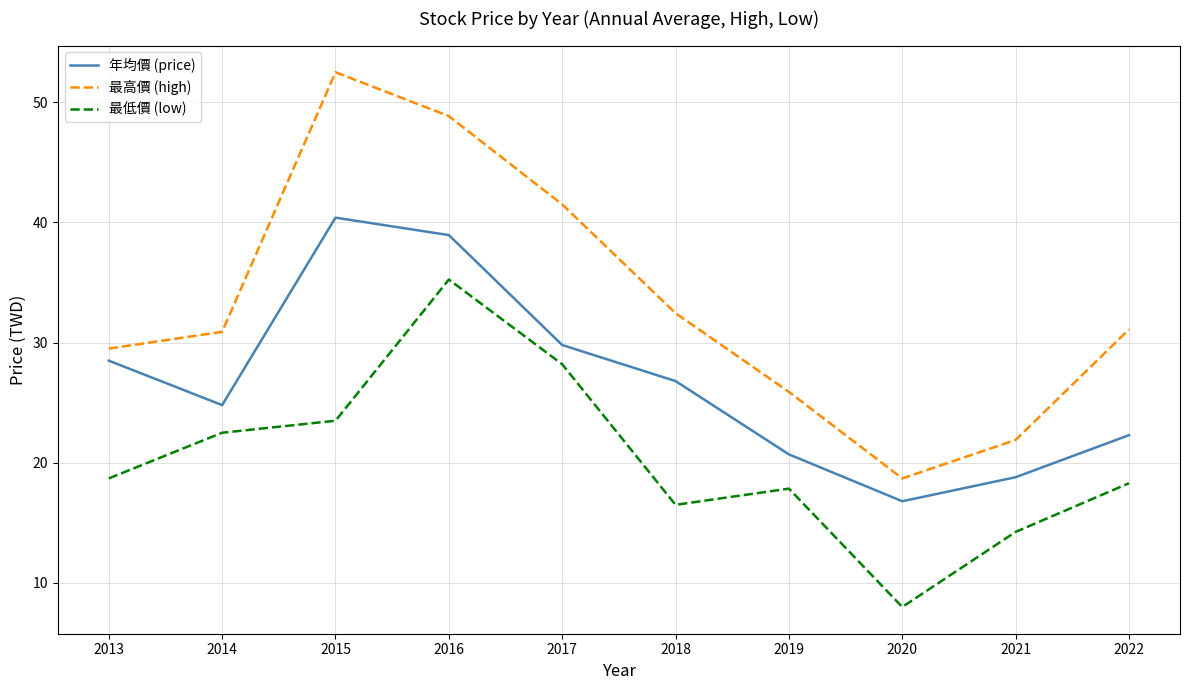

At which category does the chart reach its peak across all series?

2015